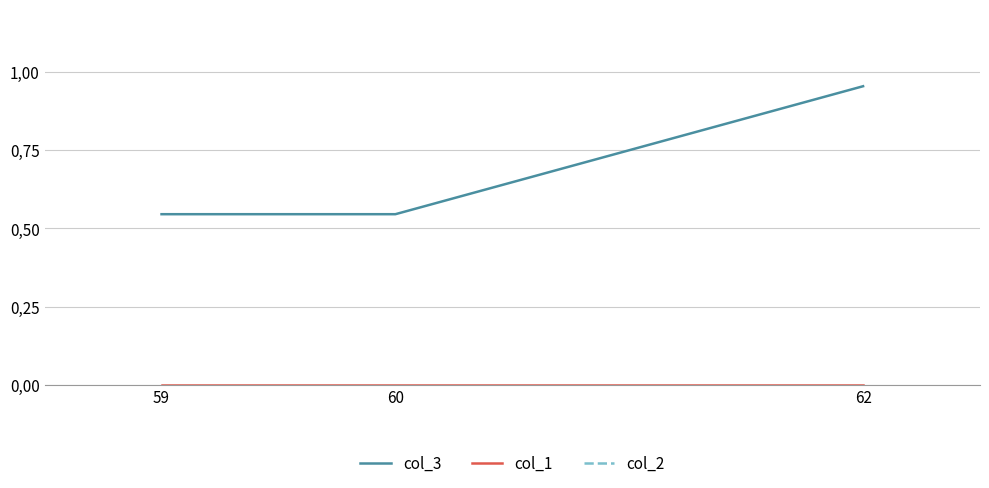

What is the approximate value of col_3 at 62?

1.0